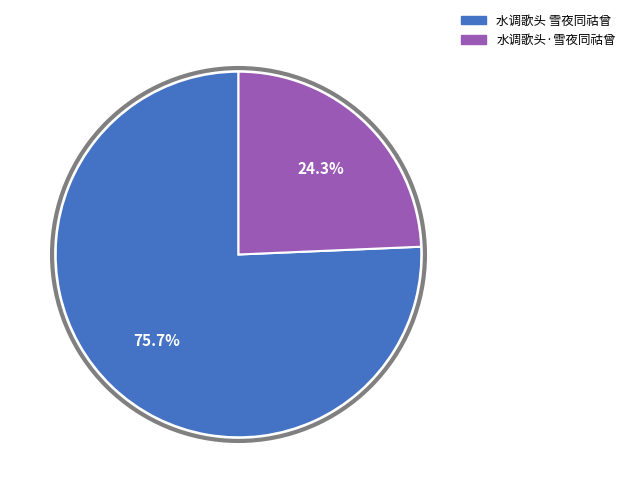

Combined, what portion of the pie is 水调歌头 雪夜同祜曾 and 水调歌头·雪夜同祜曾?

100.0%